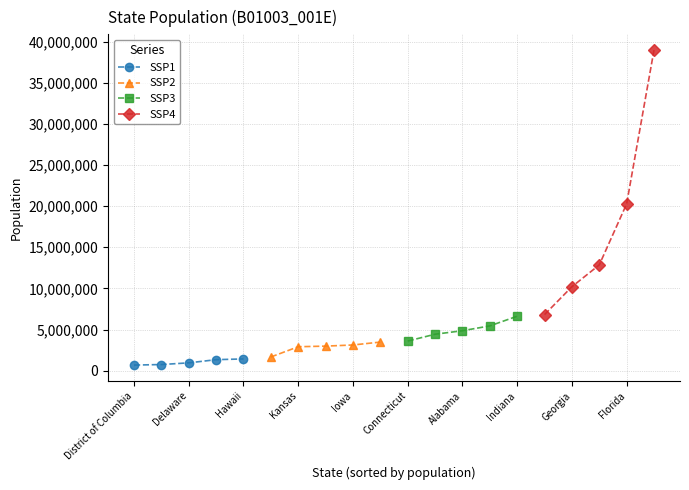

What are all the series names shown in the legend?

SSP1, SSP2, SSP3, SSP4